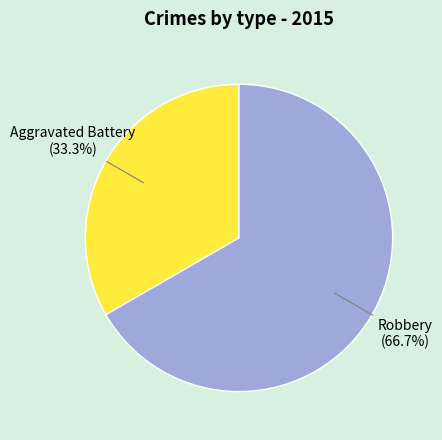

How much of the chart is everything except Aggravated Battery?

66.7%